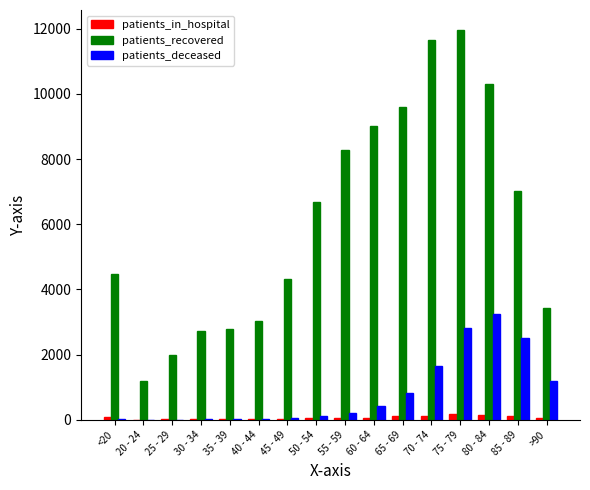

What is the maximum value shown in the chart?

11975